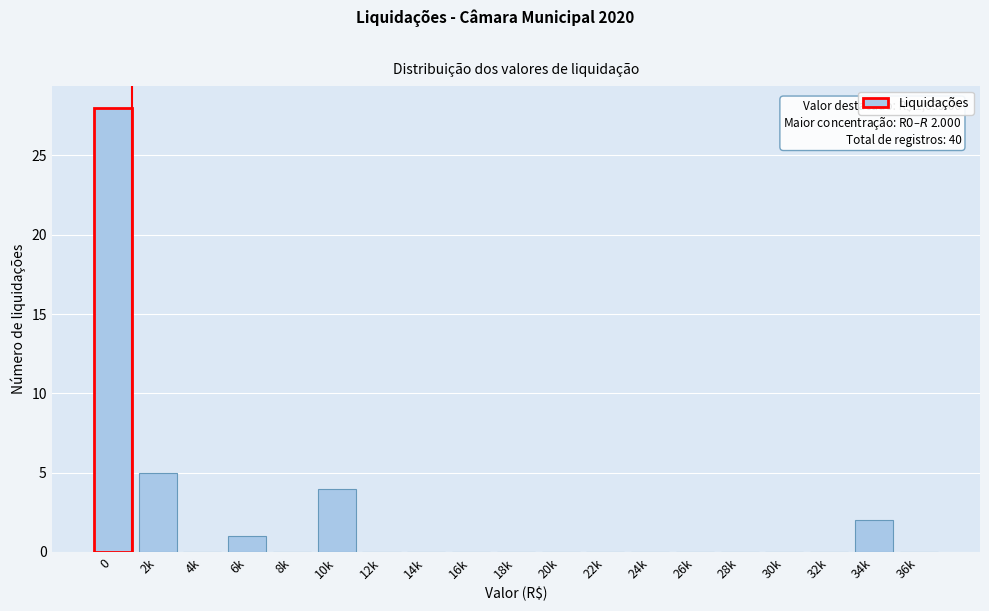

Reading left to right, what are all the values shown in this chart?

0=28	2k=5	4k=0	6k=1	8k=0	10k=4	12k=0	14k=0	16k=0	18k=0	20k=0	22k=0	24k=0	26k=0	28k=0	30k=0	32k=0	34k=2	36k=0